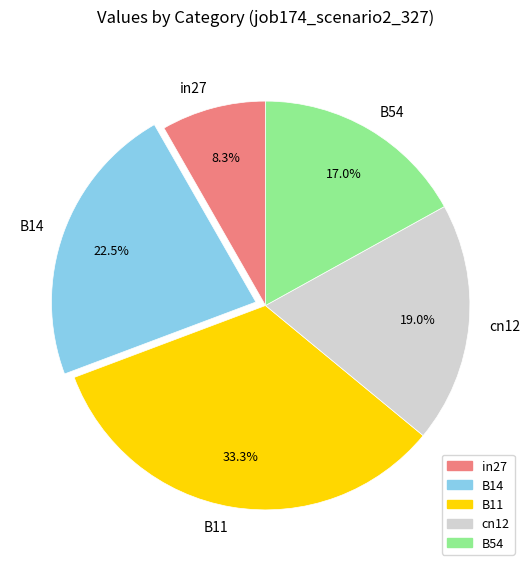

Between cn12 and B14, which is larger?

B14